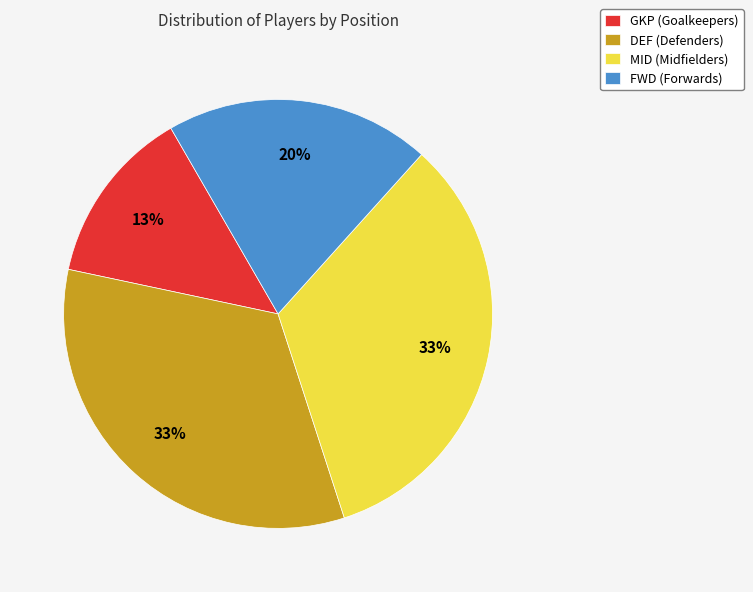

To the nearest percent, what is the difference between the largest and smallest slice percentages?

20%